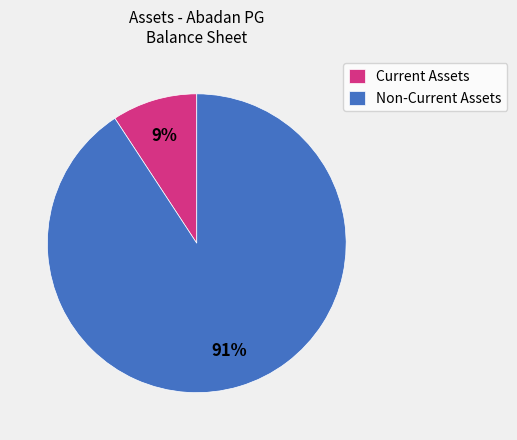

To the nearest percent, what is the difference between the largest and smallest slice percentages?

82%